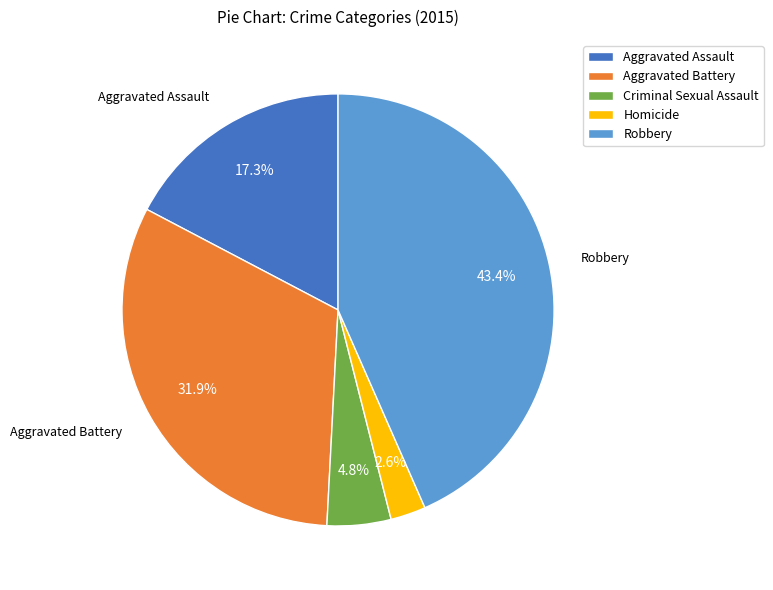

To the nearest percent, what is the combined percentage of Robbery and Aggravated Battery?

75%